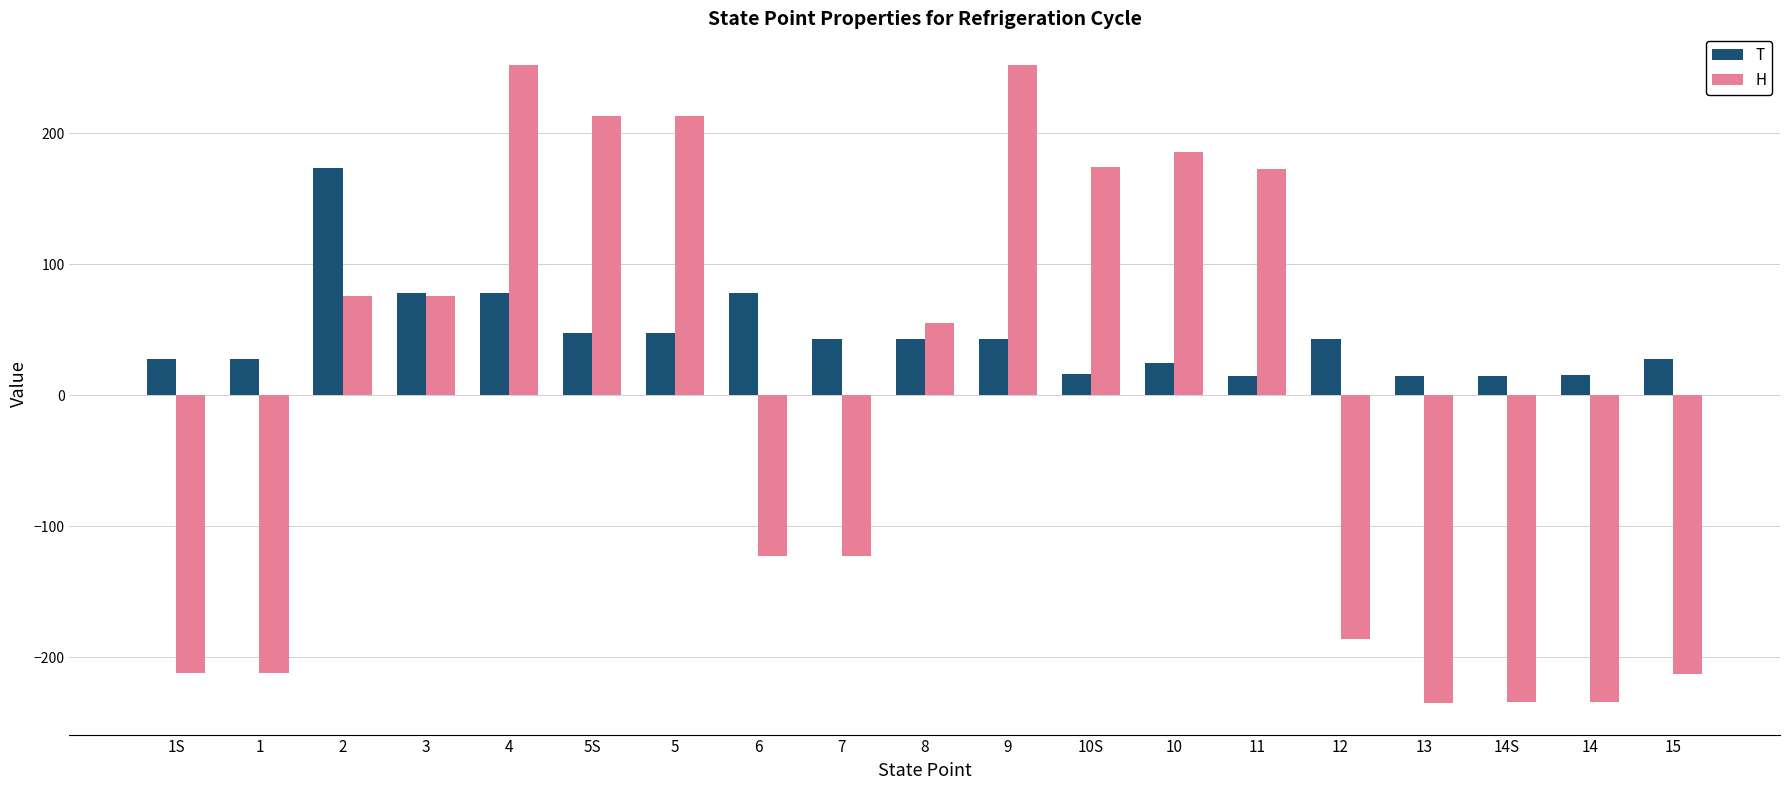

What is the maximum value for H?

251.9